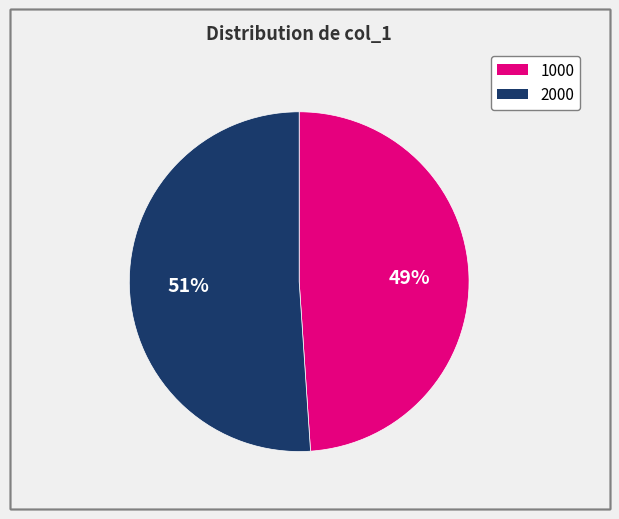

Is there any slice that represents more than half of the pie?

Yes